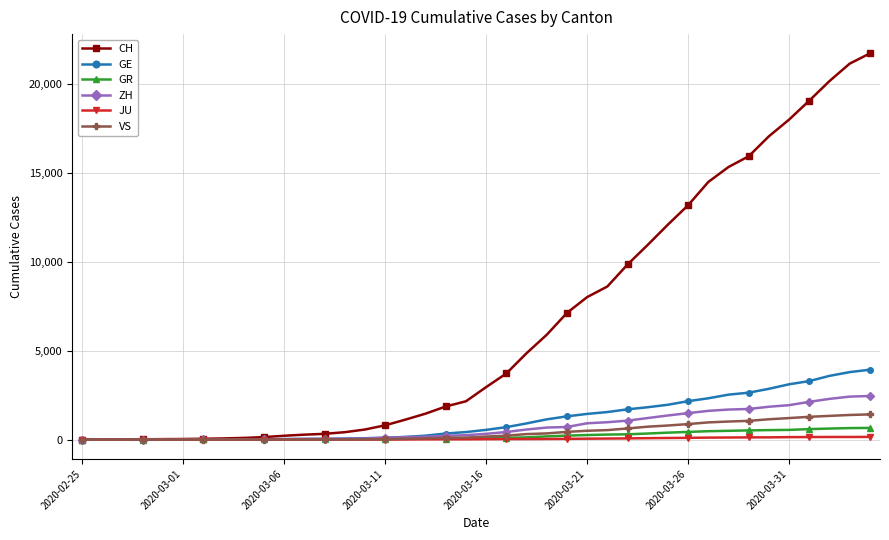

Which series has the widest spread of values?

CH